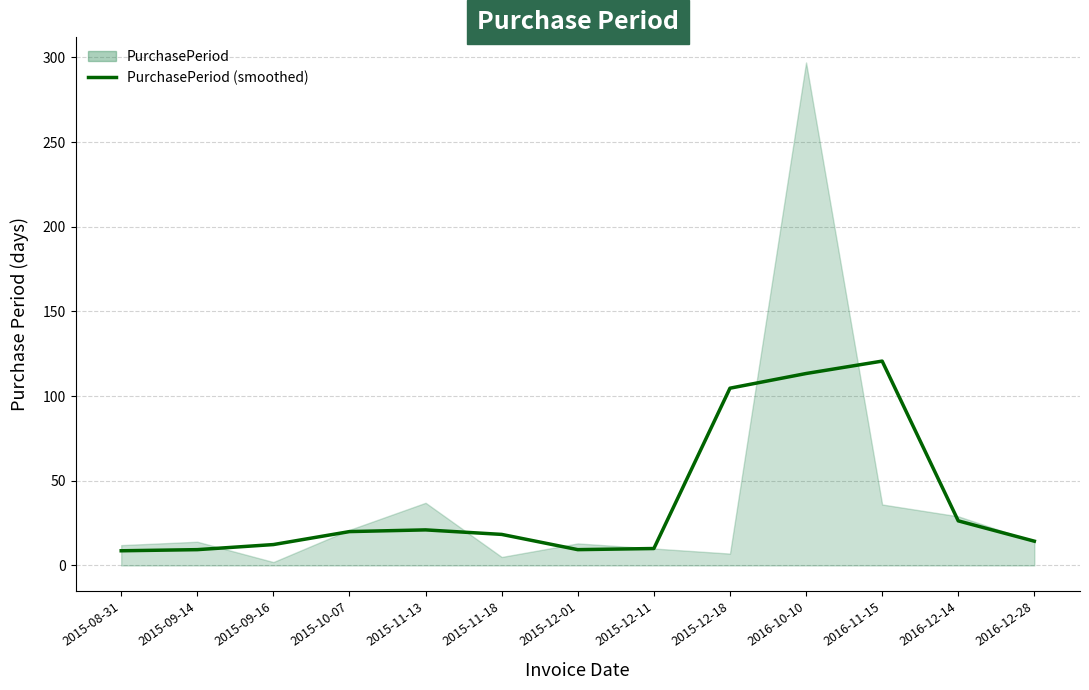

What is the value of the 9th point from the left?

104.7